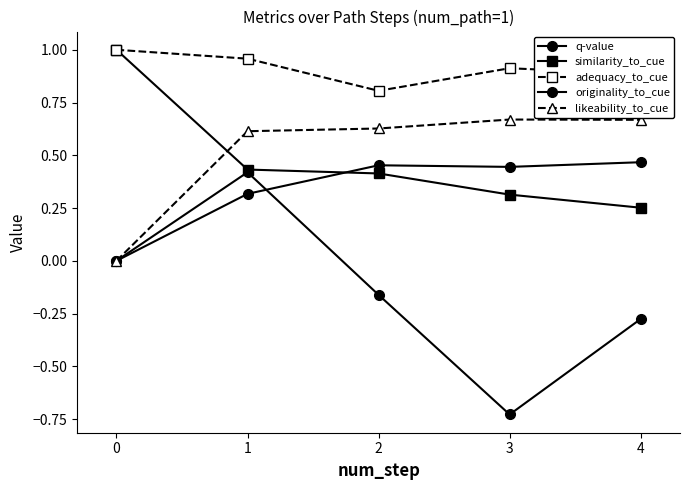

Count the number of categories in the chart.

5